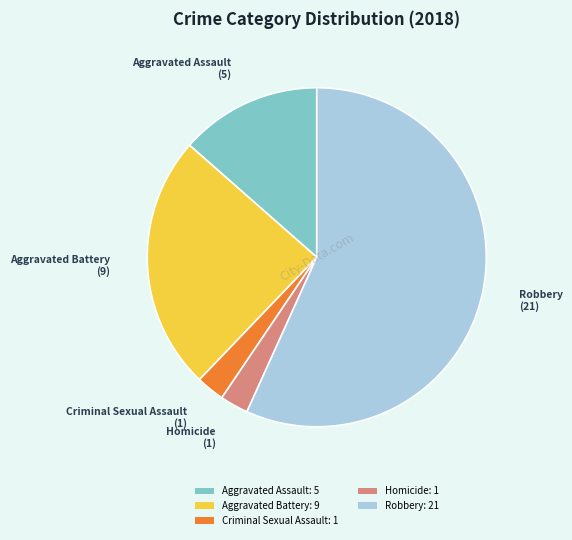

Do Homicide: 1 and Aggravated Assault: 5 together represent more than half of the pie?

No